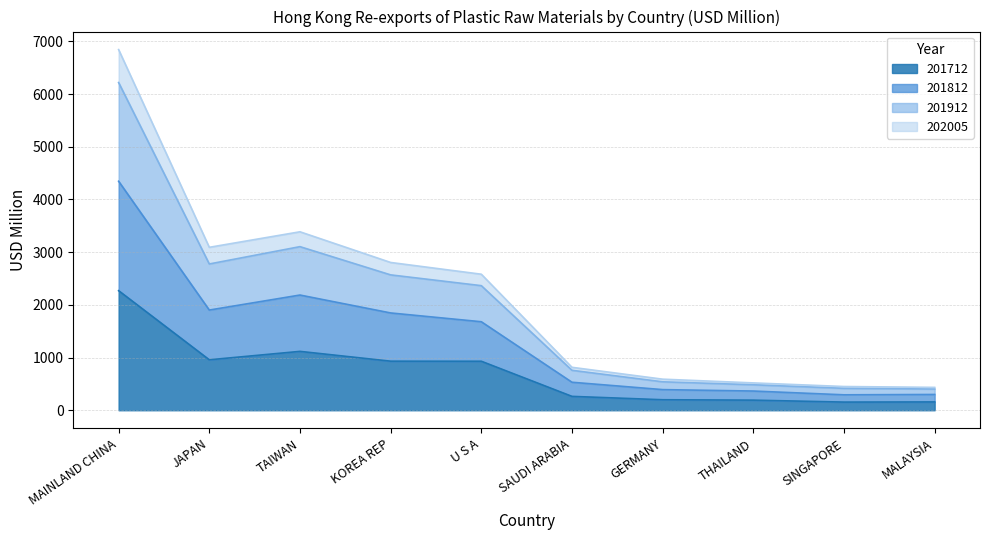

Is it true that 201712 equals 1116.9 at TAIWAN?

True